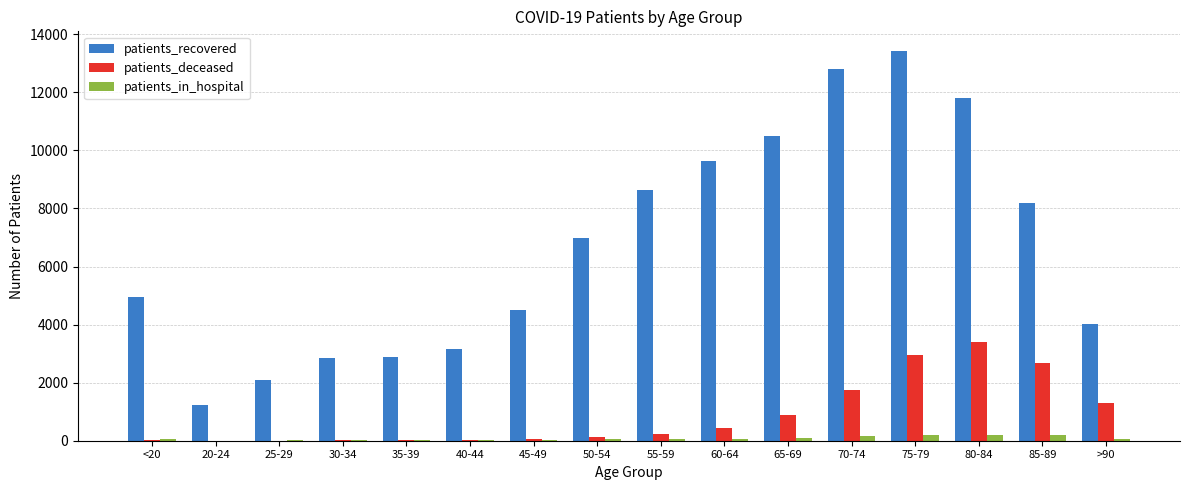

What is the sum of the patients_recovered values at 60-64 and 85-89?

17801